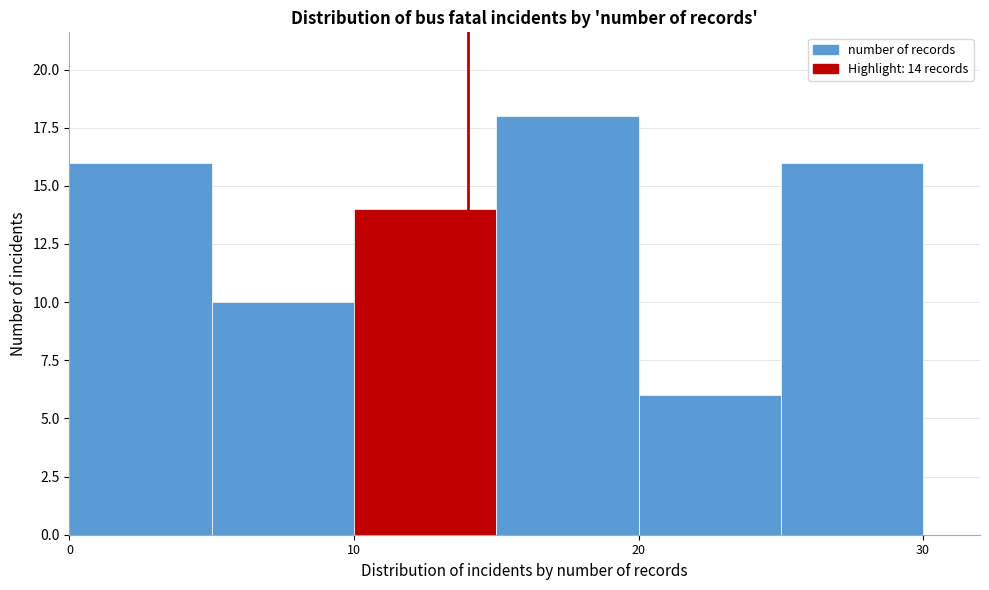

Over which range of the x-axis is the bar tallest?

15 to 20